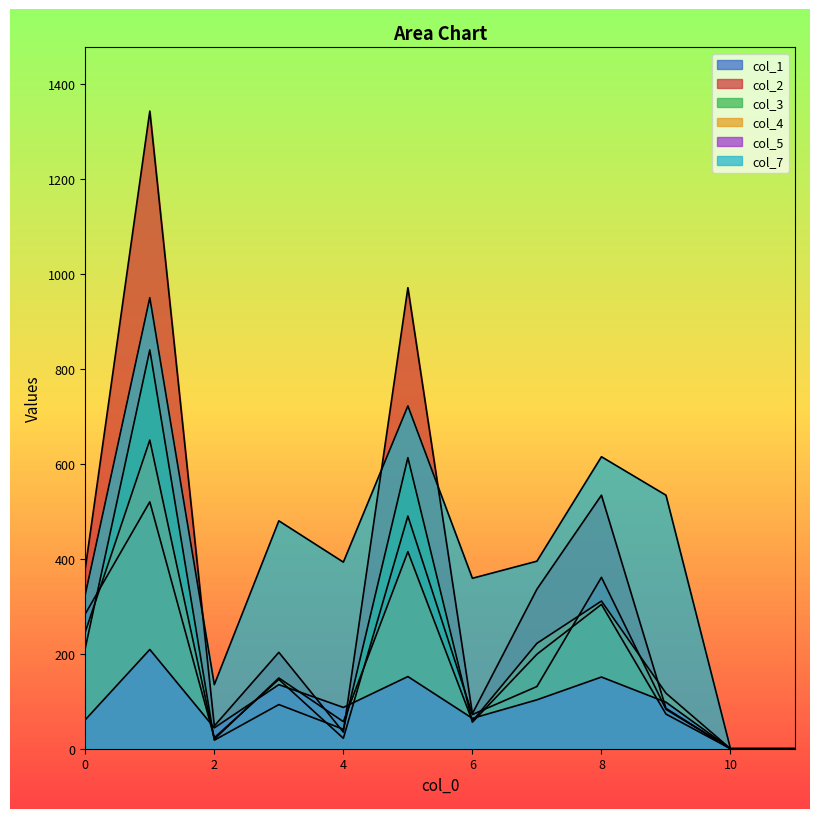

What is the value of the col_5 point at the 6th from the left?

152